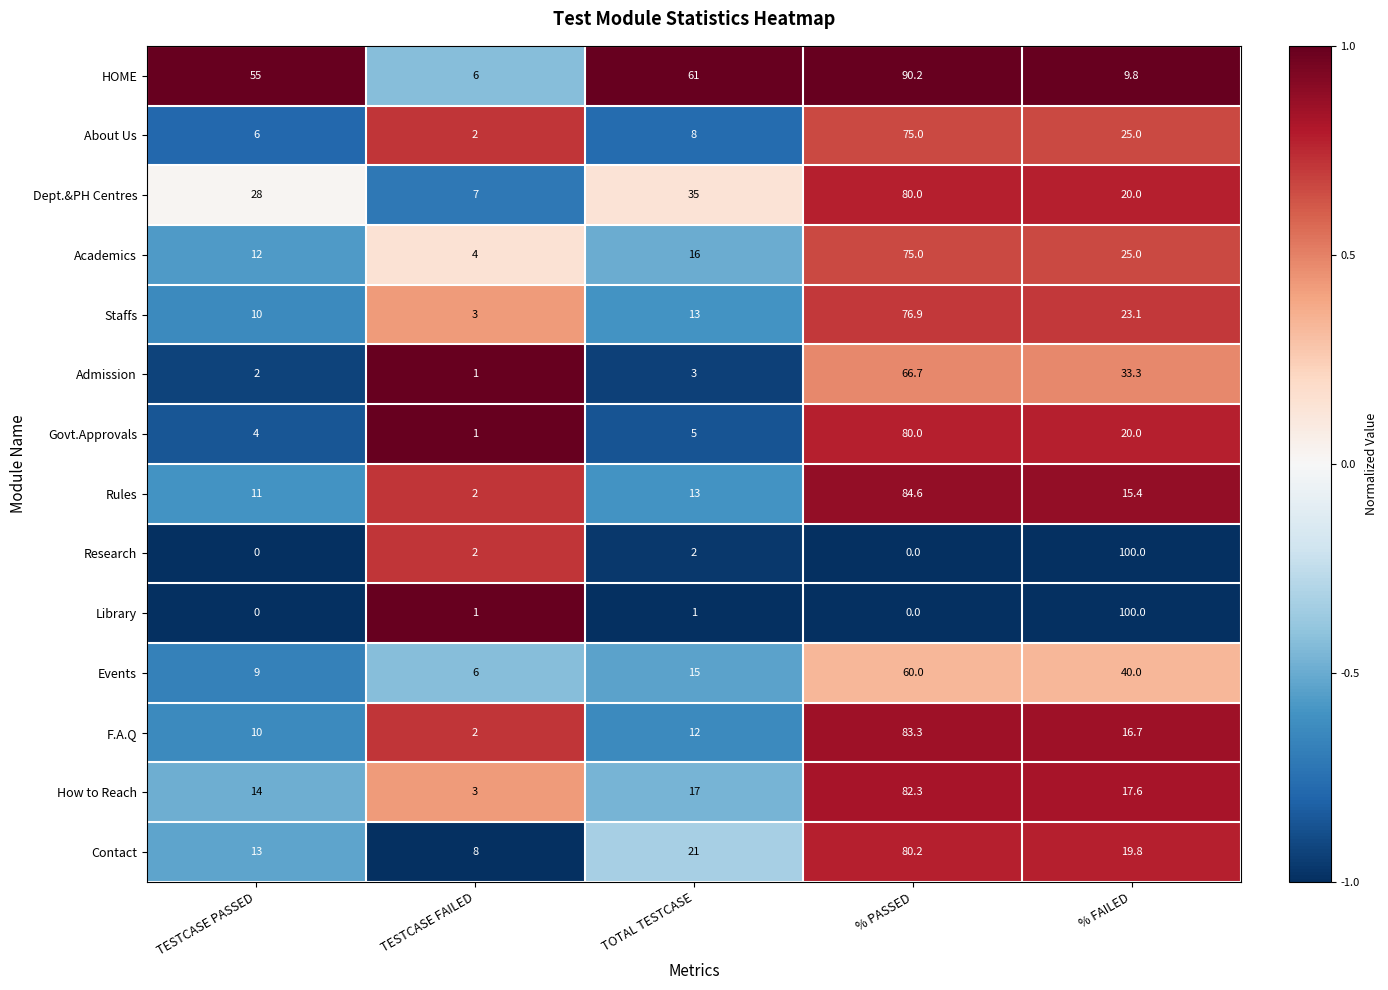

What is the lowest value of the About Us series?

2.0